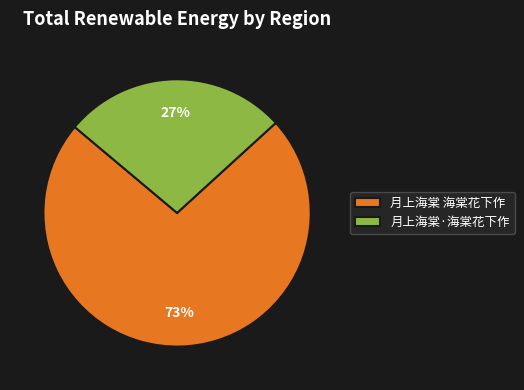

Approximately how many times larger is the value at 月上海棠·海棠花下作 compared to 月上海棠 海棠花下作?

0.4